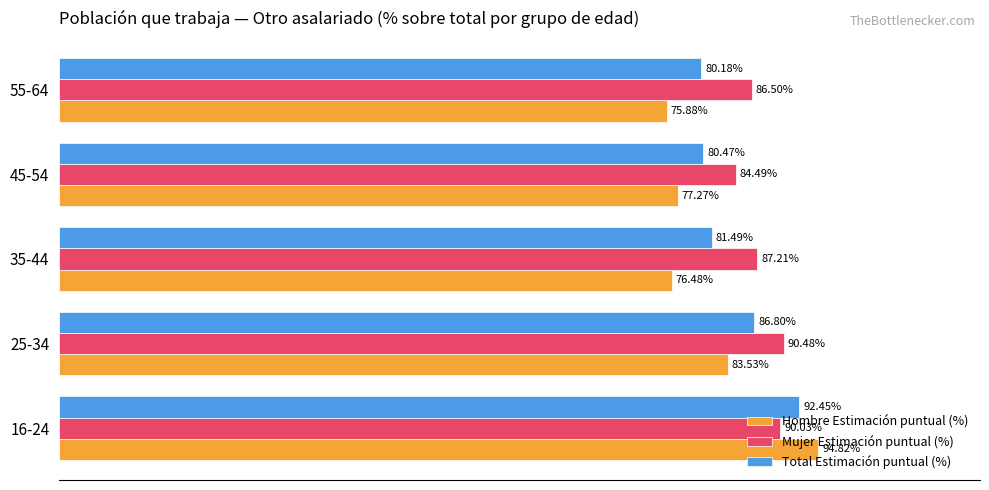

Is the value of Hombre Estimación puntual (%) at 25-34 greater than the value of Mujer Estimación puntual (%) at 25-34?

No